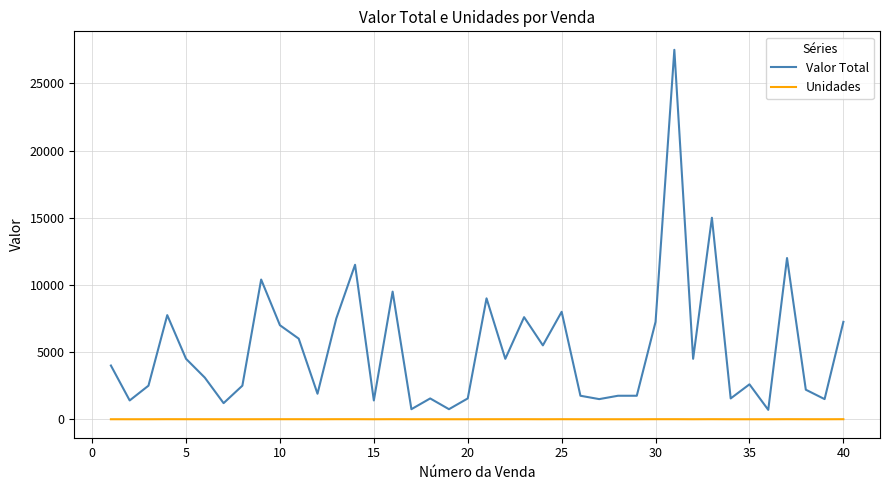

True or false: Unidades and Valor Total intersect in this chart.

False